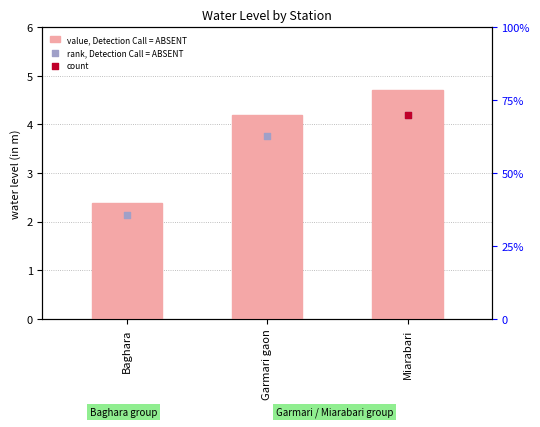

At which category is the sum across all series the highest?

Miarabari